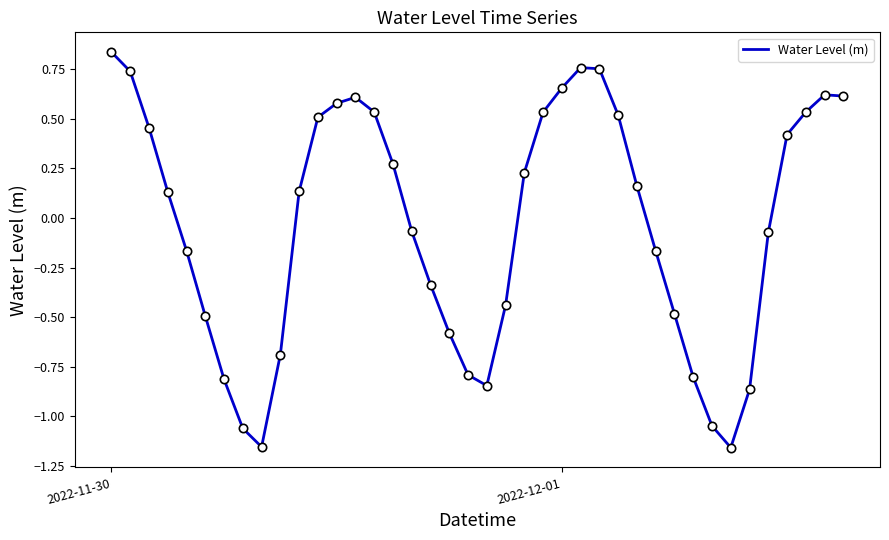

What is the difference between the maximum and minimum values?

2.0